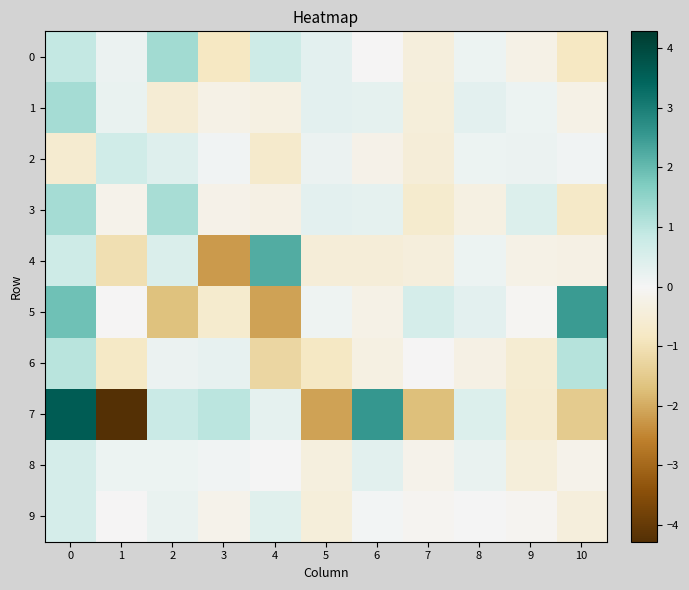

Which has a higher value, 6 or 4?

4